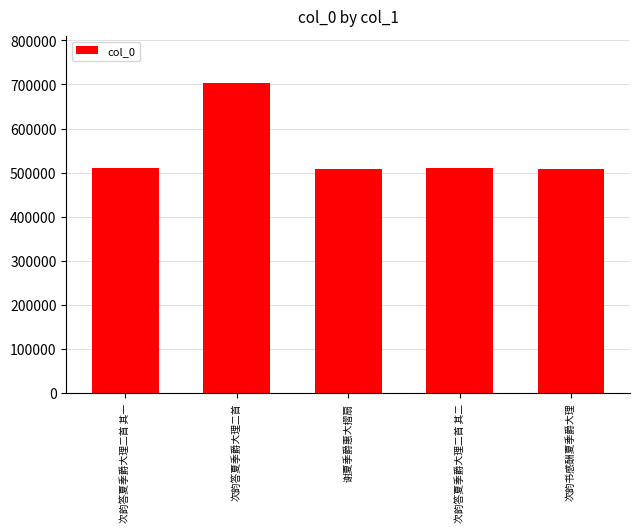

What is the label of the 1st bar from the left?

次韵答夏季爵大理二首 其一